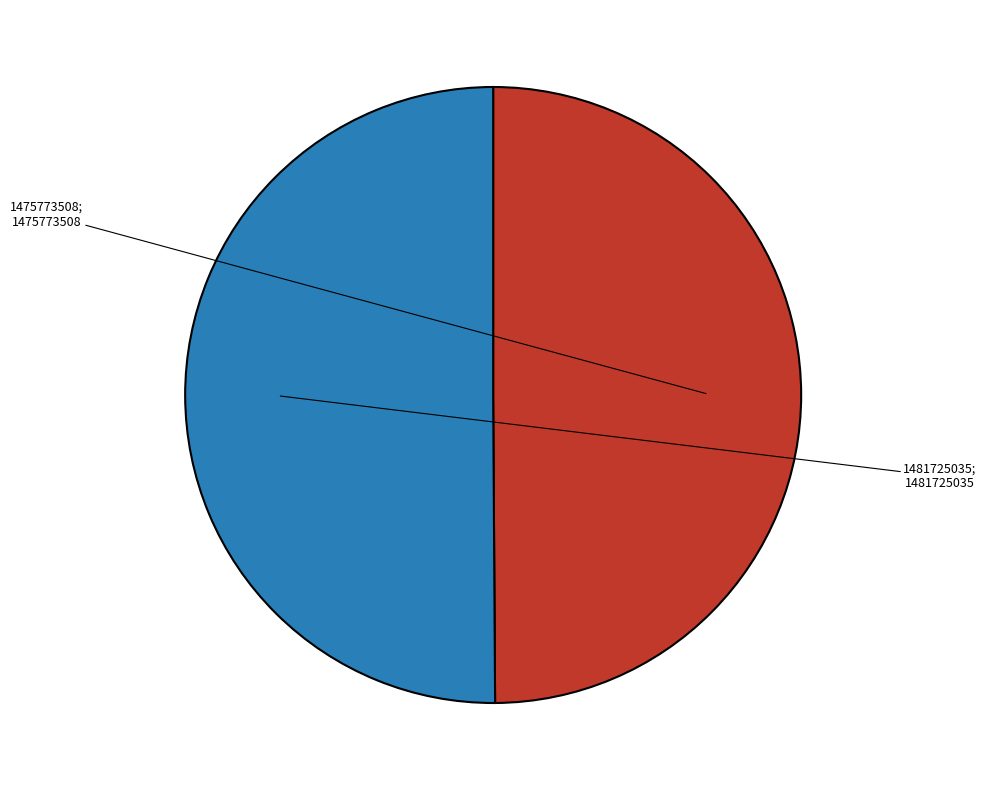

Count the number of slices in the pie.

2